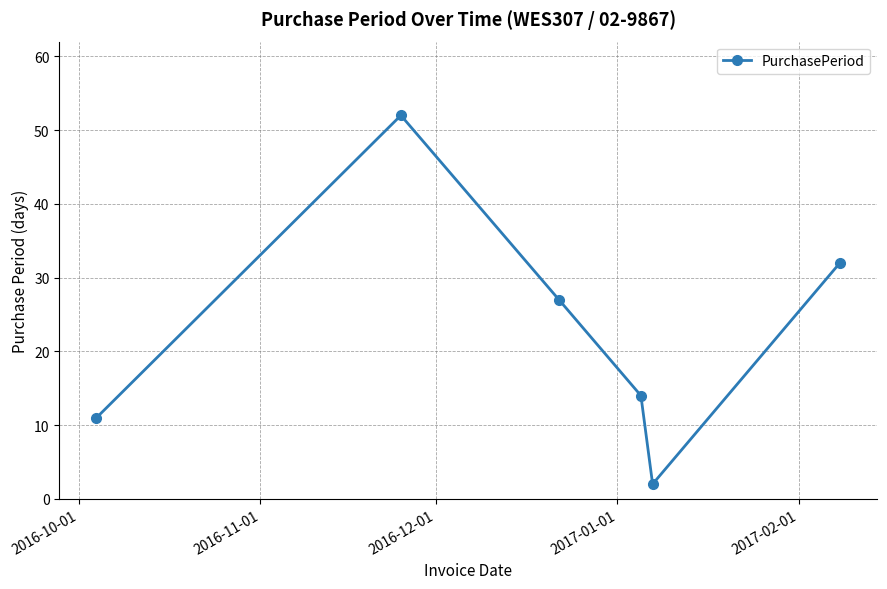

What is the value of the 6th point from the left?

32